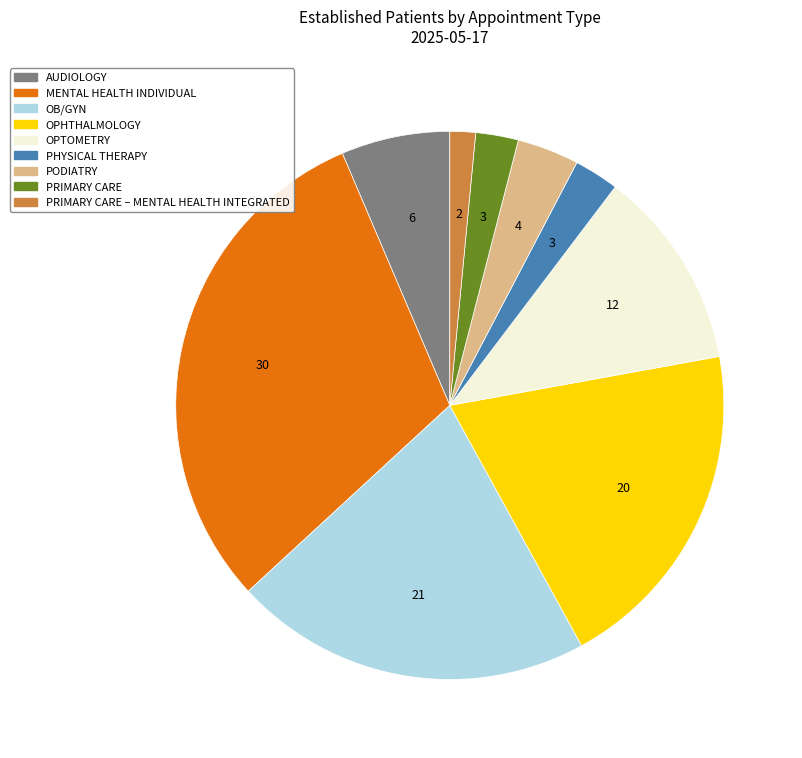

Is there a majority slice in this chart?

No